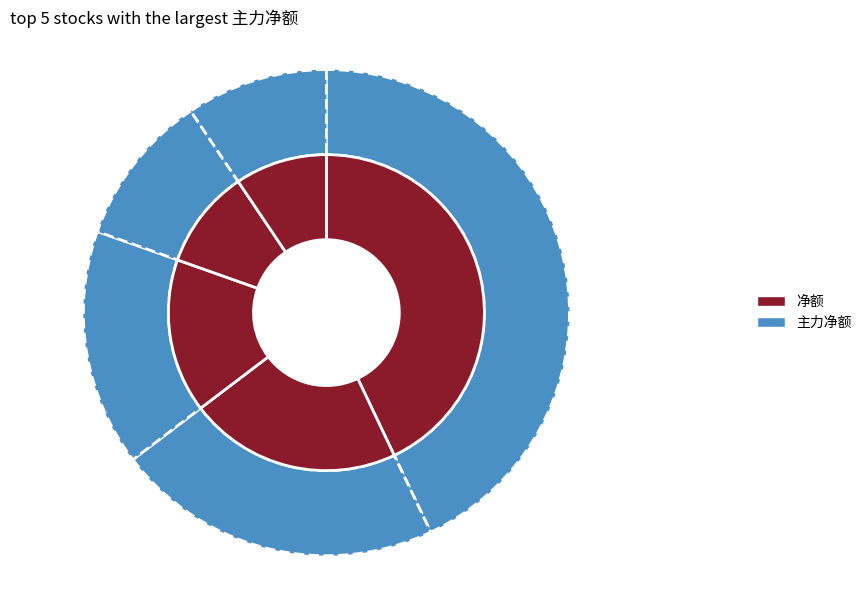

To the nearest percent, what percentage of the pie is 青松股份?

22%